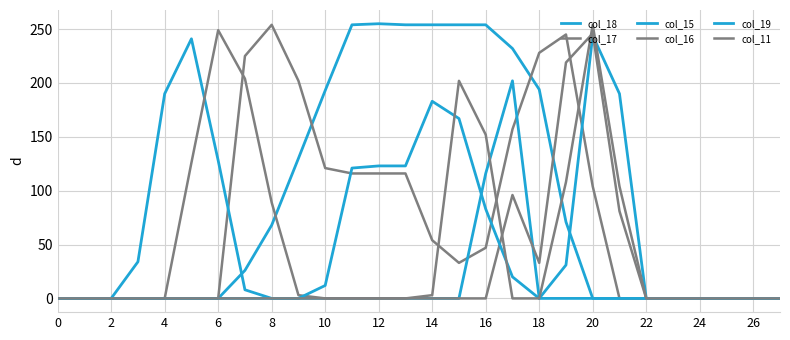

Count the number of categories in the chart.

28